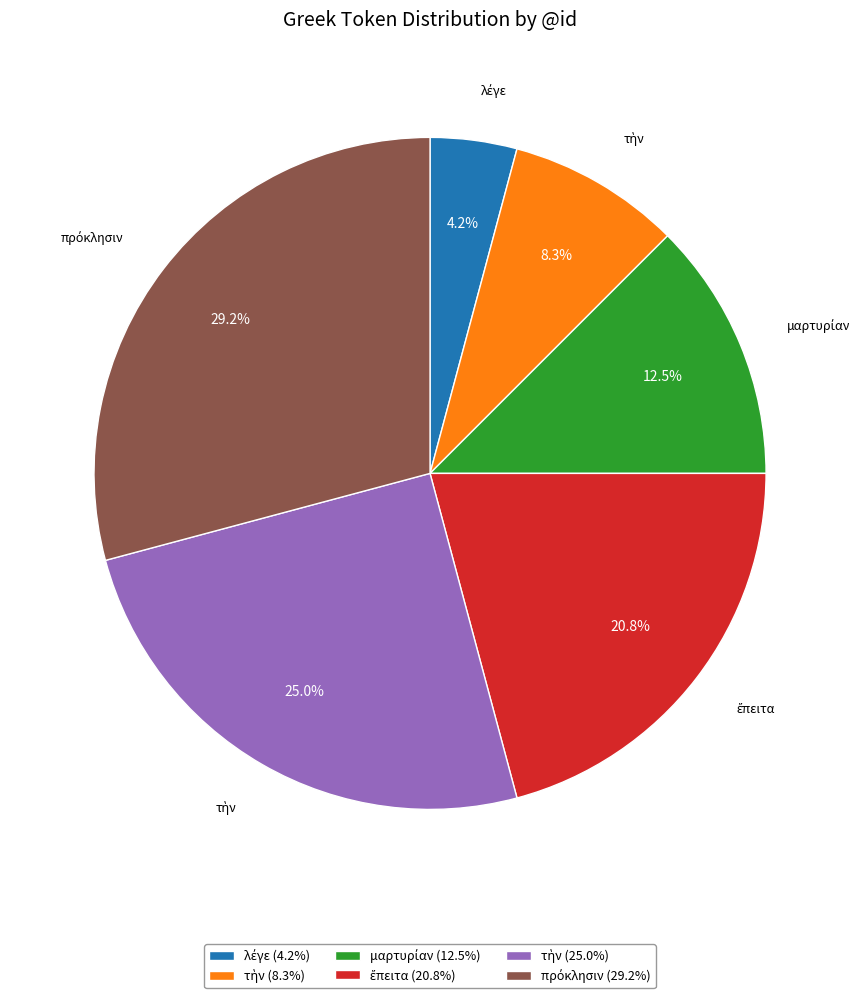

Is there any slice that represents more than half of the pie?

No